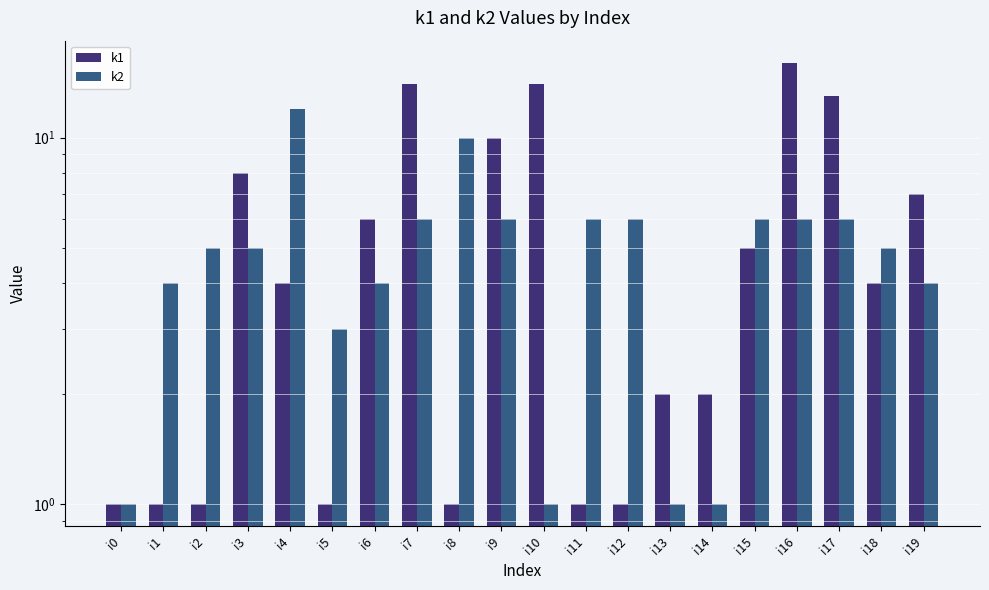

Reading left to right, list all the values displayed in this chart.

k1: i0=1	i1=1	i2=1	i3=8	i4=4	i5=1	i6=6	i7=14	i8=1	i9=10	i10=14	i11=1	i12=1	i13=2	i14=2	i15=5	i16=16	i17=13	i18=4	i19=7
k2: i0=1	i1=4	i2=5	i3=5	i4=12	i5=3	i6=4	i7=6	i8=10	i9=6	i10=1	i11=6	i12=6	i13=1	i14=1	i15=6	i16=6	i17=6	i18=5	i19=4